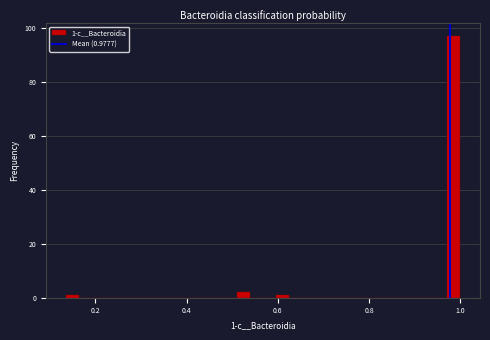

Around what value on the x-axis is the tallest bar? Give the approximate position of its centre, as read against the axis.

0.98